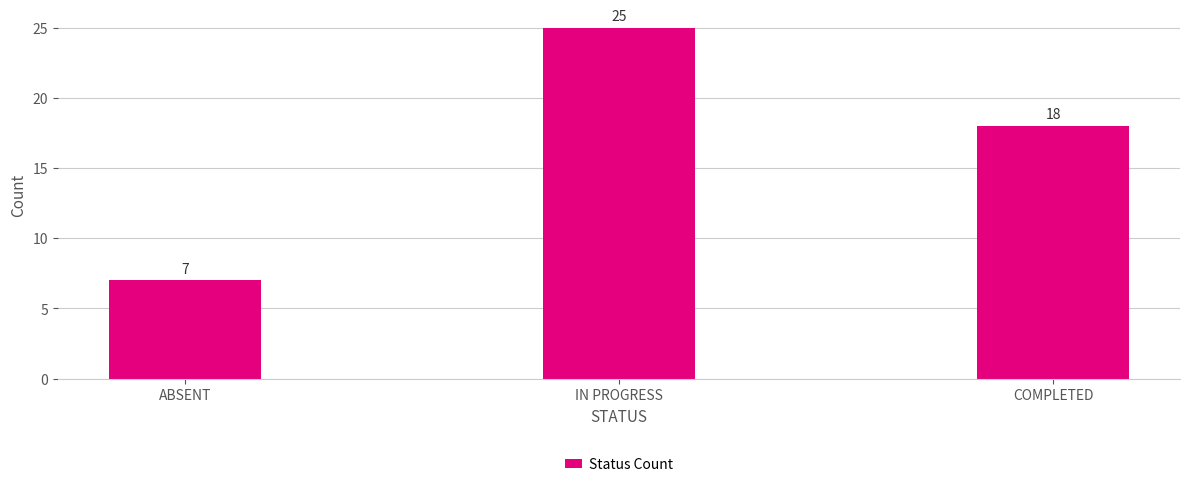

What is the greatest value displayed?

25